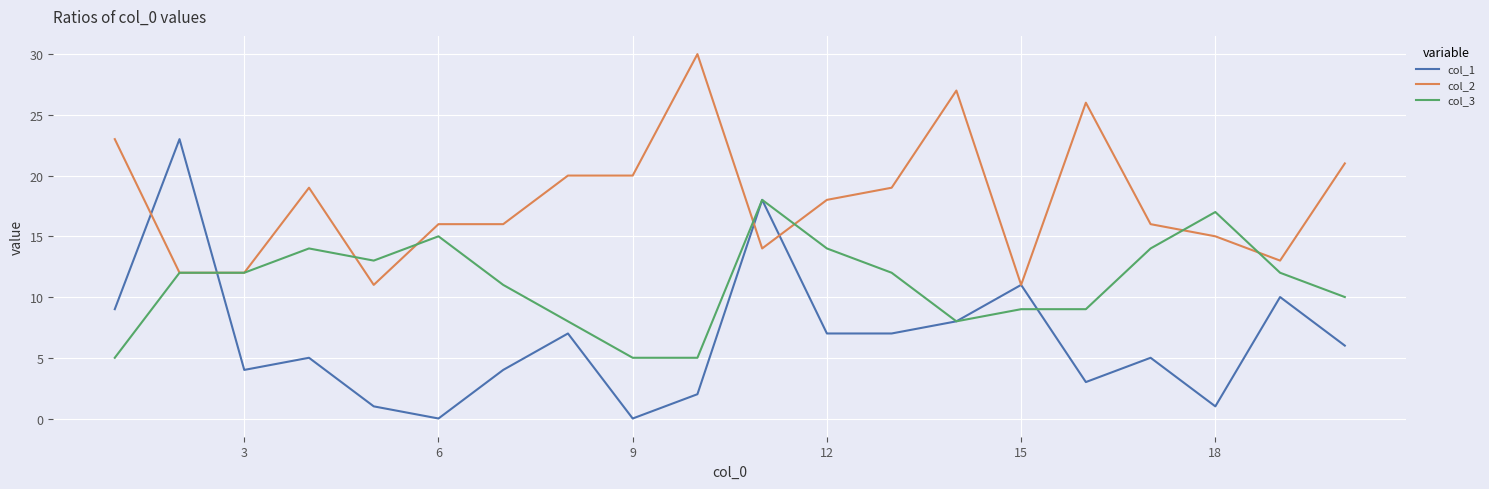

Which series has the largest total across all categories?

col_2